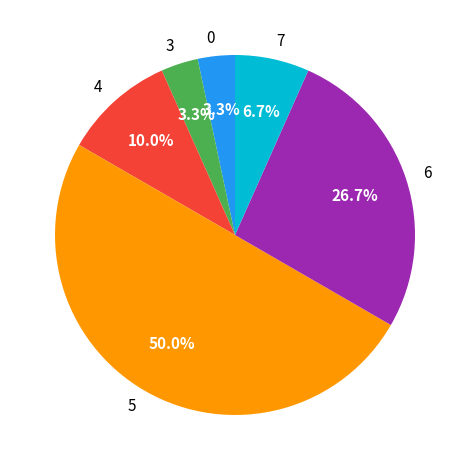

To the nearest percent, what is the combined percentage of 3 and 6?

30%